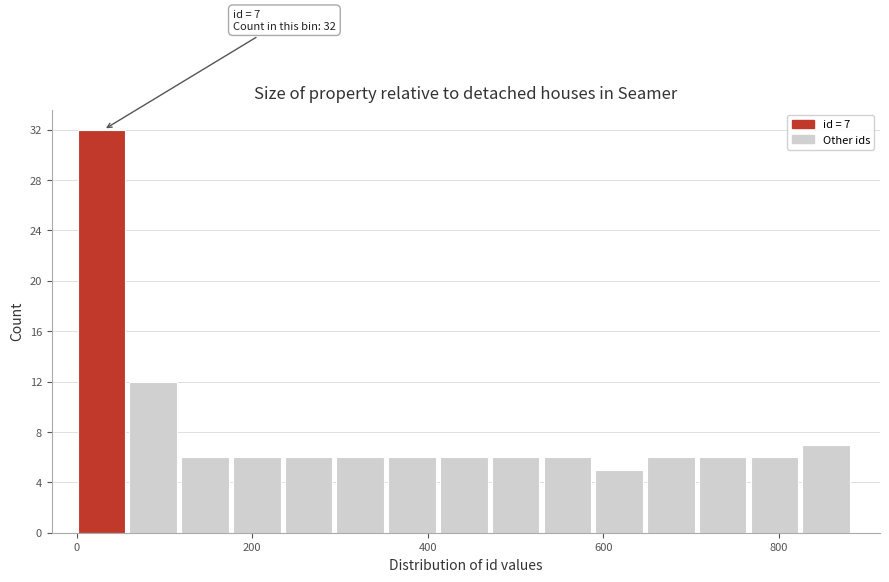

Around what value on the x-axis is the tallest bar? Give the approximate position of its centre, as read against the axis.

20